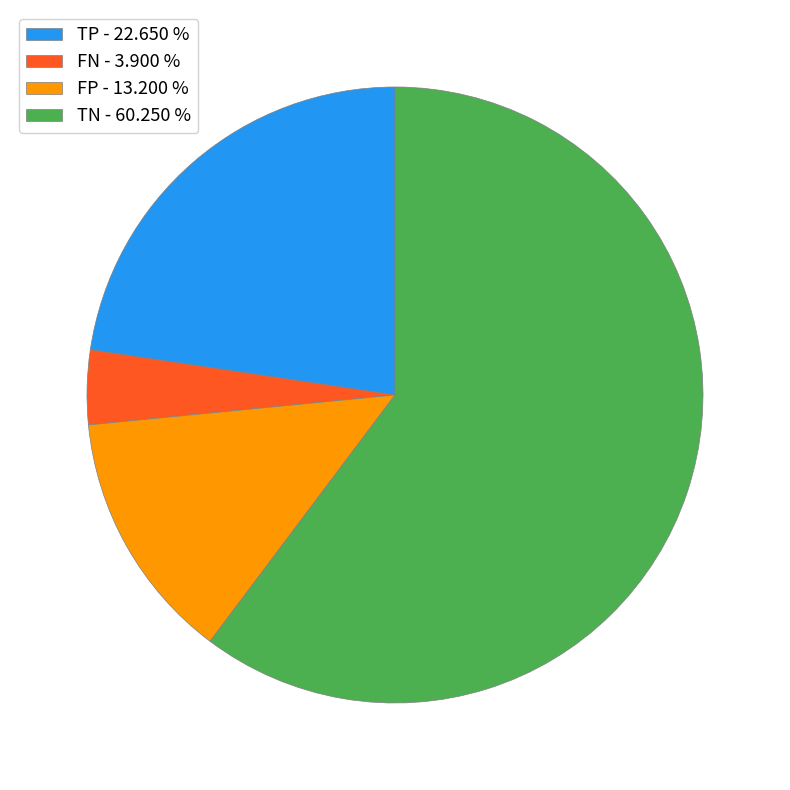

Combined, do TN - 60.250 % and FP - 13.200 % account for over 50%?

Yes